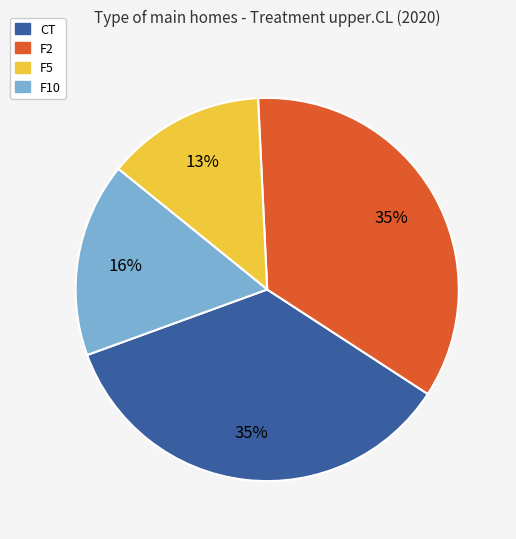

To the nearest percent, what is the difference between the largest and smallest slice percentages?

22%